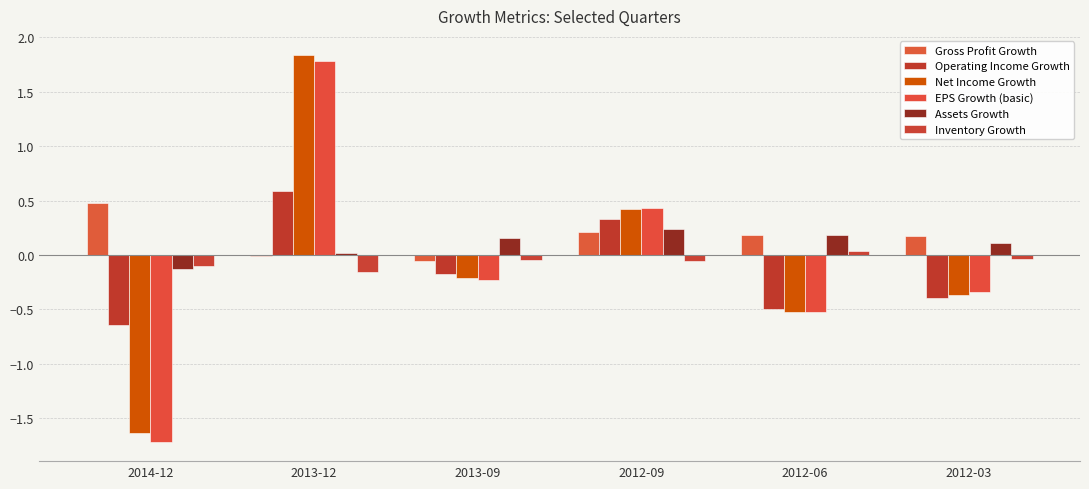

How many positive values does the Net Income Growth series have?

2